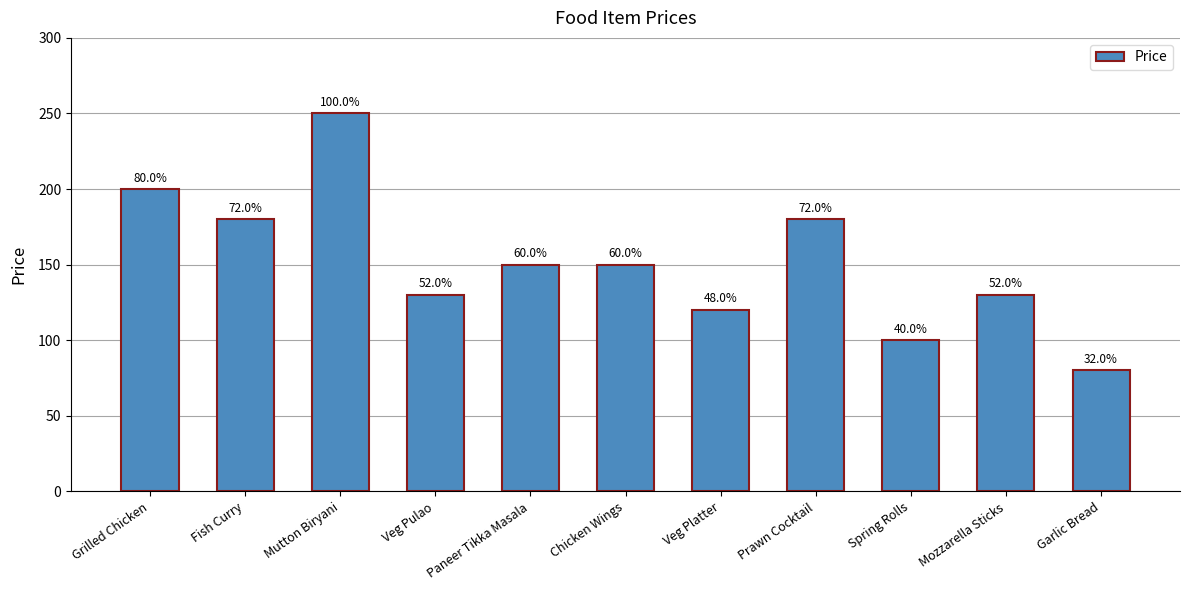

Approximately how many times larger is the value at Prawn Cocktail compared to Spring Rolls?

1.8